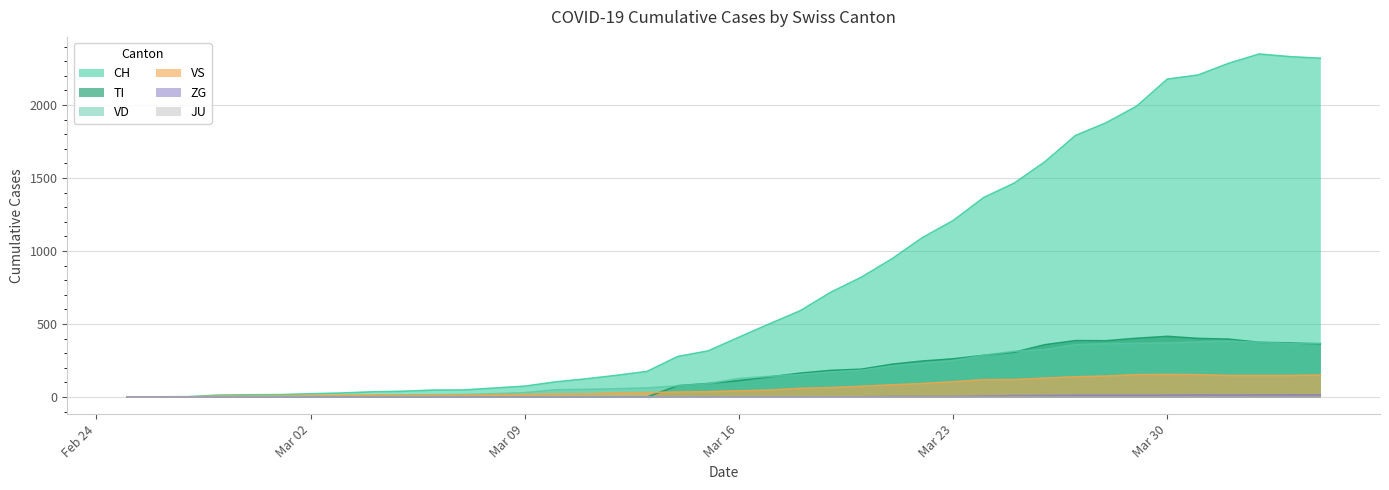

Which series has the largest total across all categories?

CH